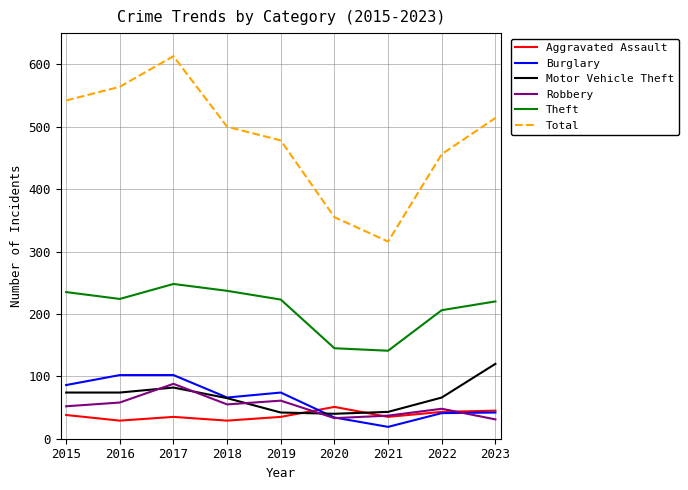

True or false: Robbery has a value of 58 at 2020.

False